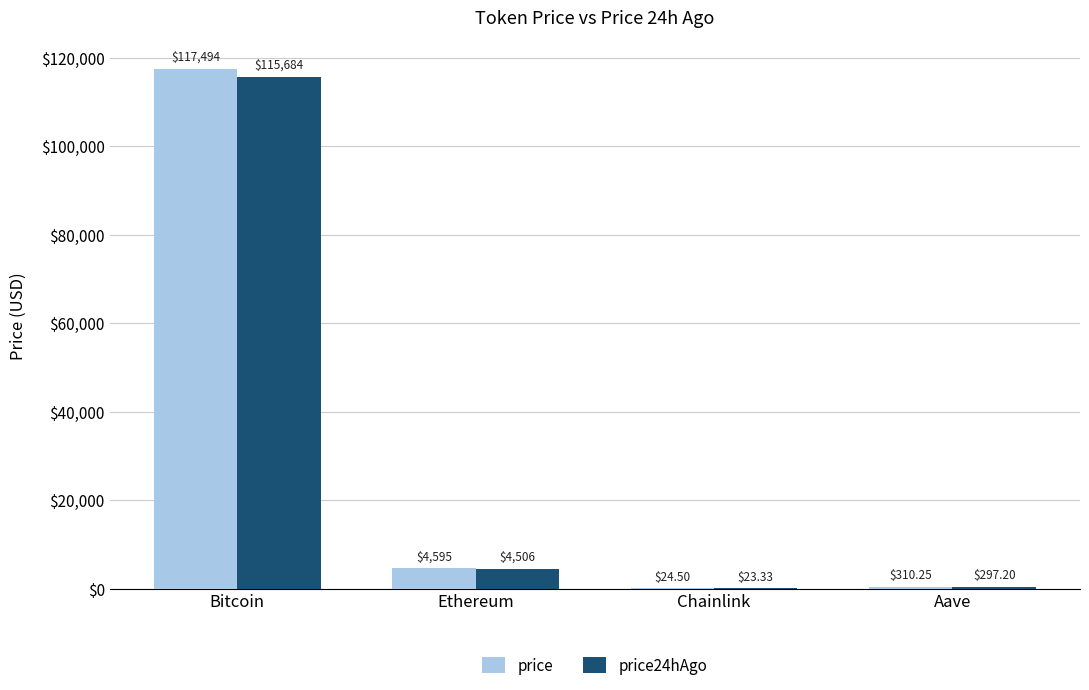

At which label does price reach its peak?

Bitcoin